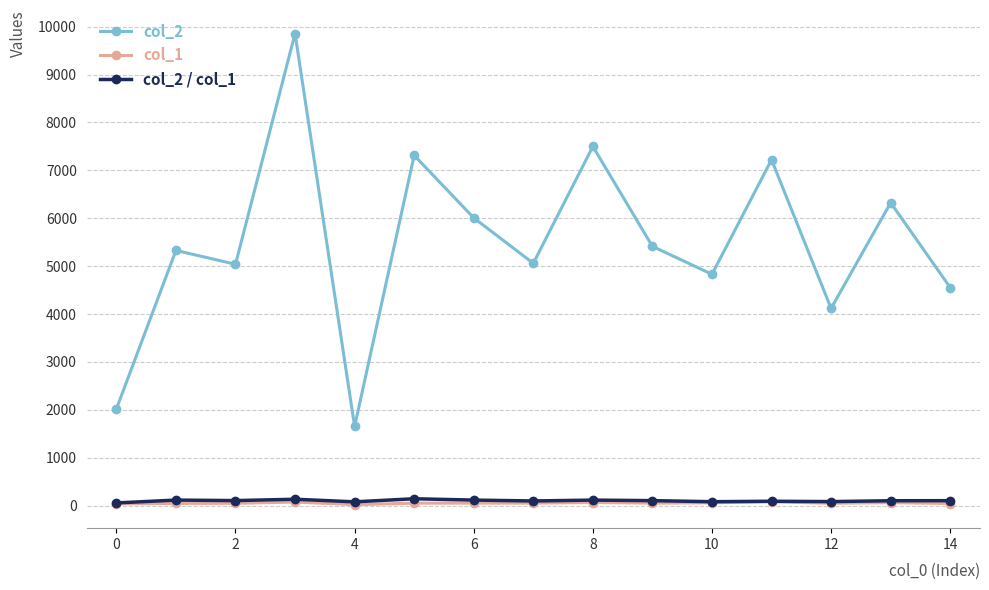

True or false: col_2 and col_2 / col_1 cross at least once.

False